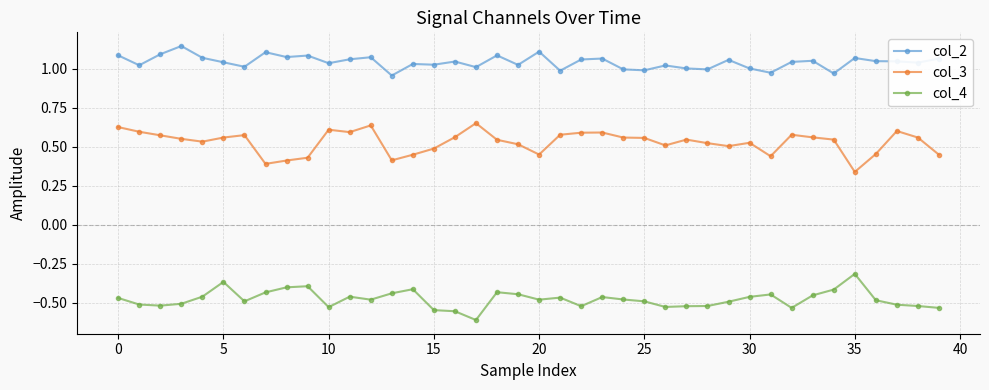

Which series has the largest total across all categories?

col_2